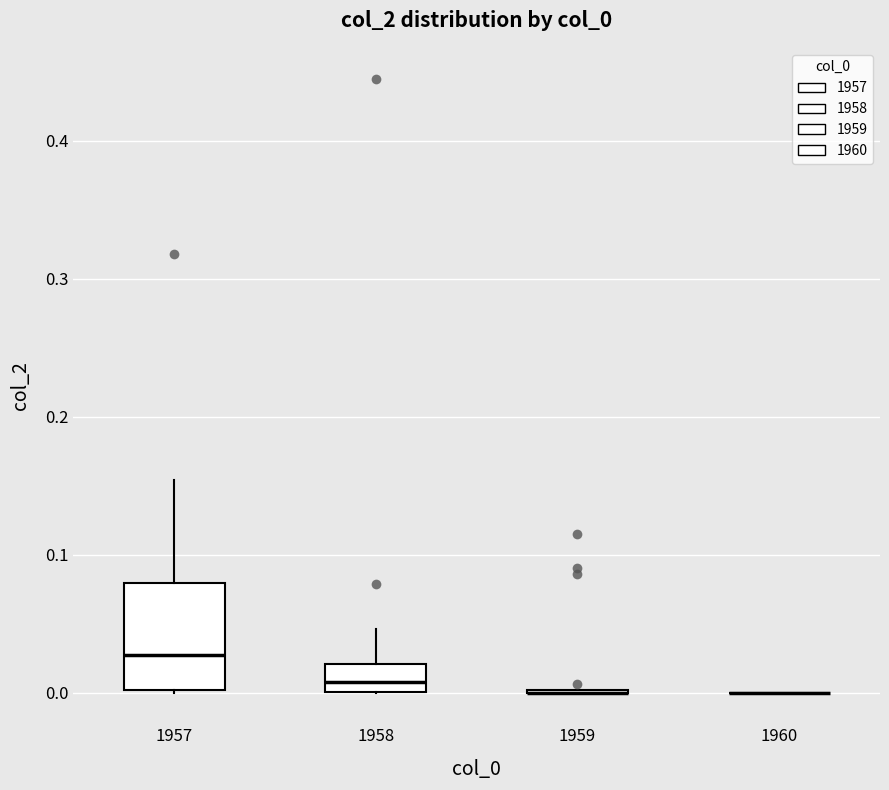

Comparing the boxes themselves (not the whiskers), which one is the tallest?

1957